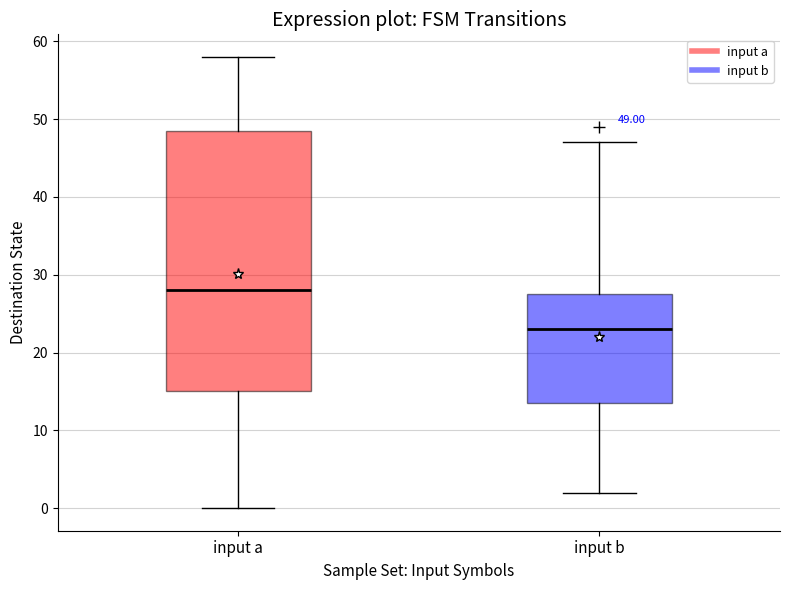

Which box has the highest median line?

input a